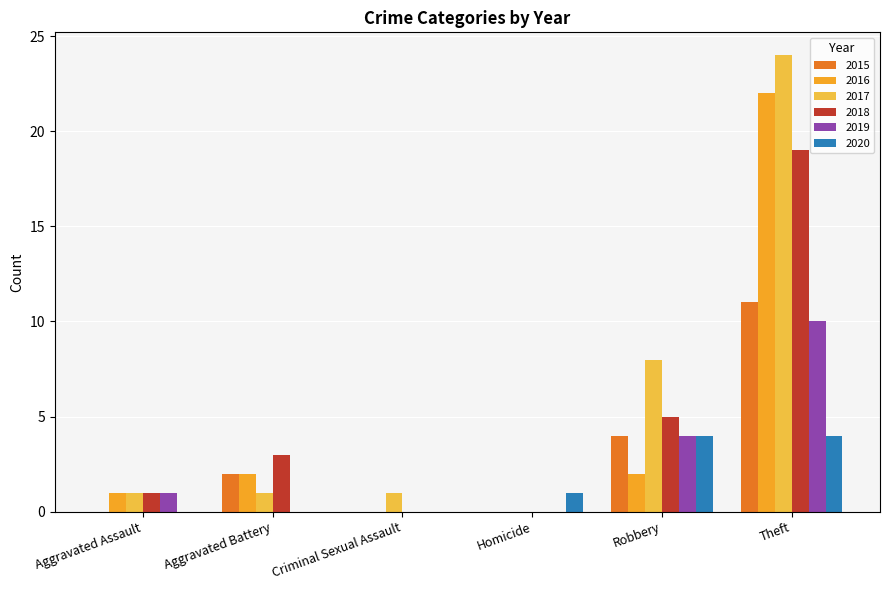

Which has a higher value, Aggravated Assault or Aggravated Battery?

Aggravated Battery